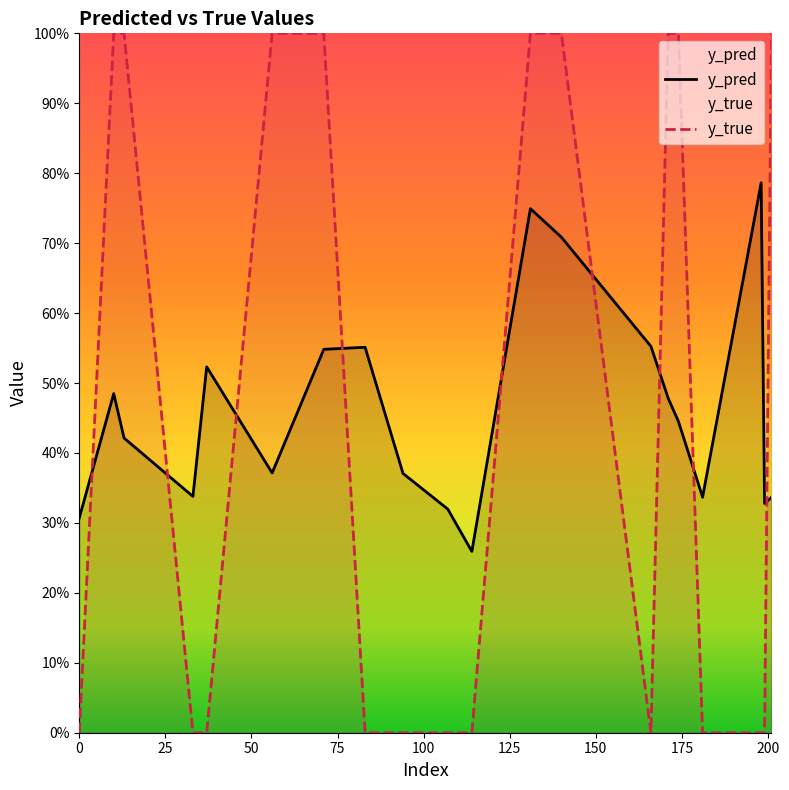

At how many categories does at least one series exceed 0?

20